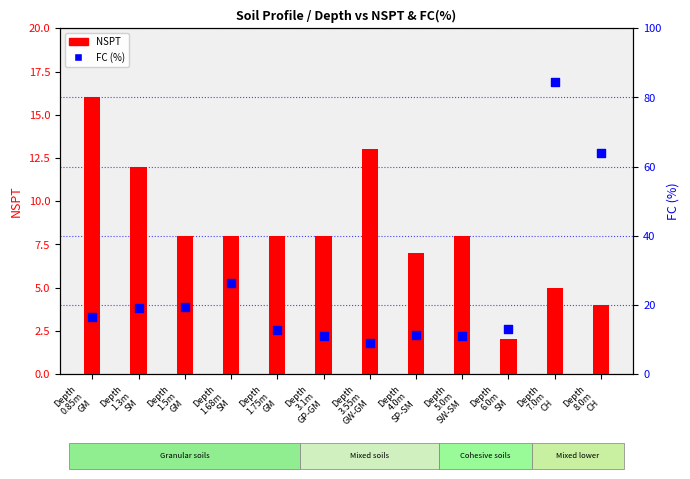

Is the value of FC (%) at Depth
8.0m
CH greater than the value of NSPT at Depth
7.0m
CH?

Yes